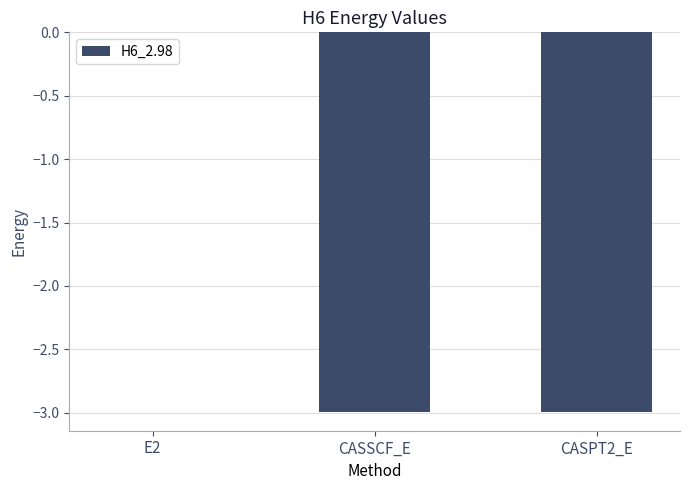

Are the bars grouped side by side (vs. stacked)?

No